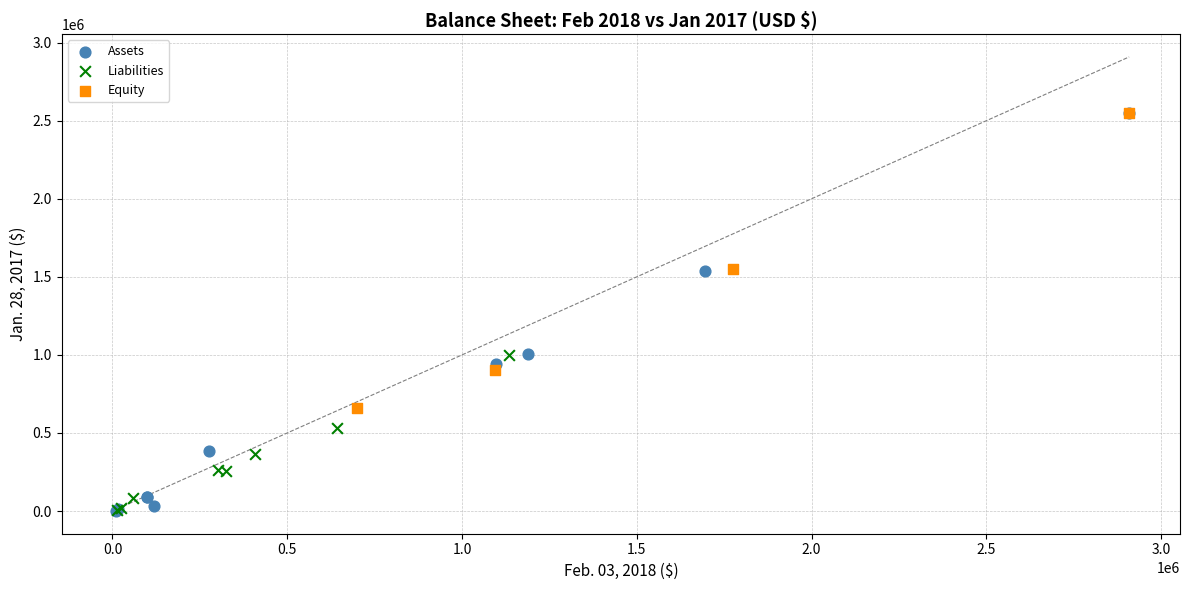

Which series has the widest spread of Y values?

Assets